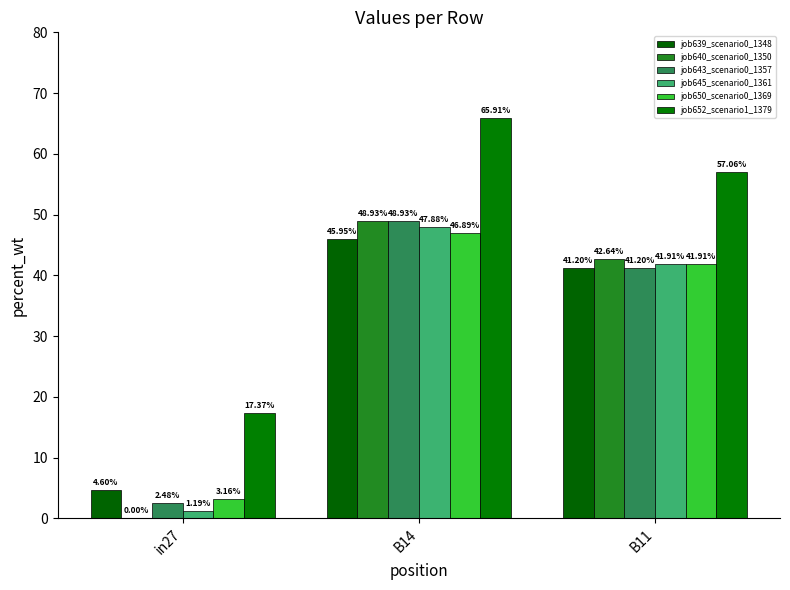

Which has a higher value, in27 or B11?

B11